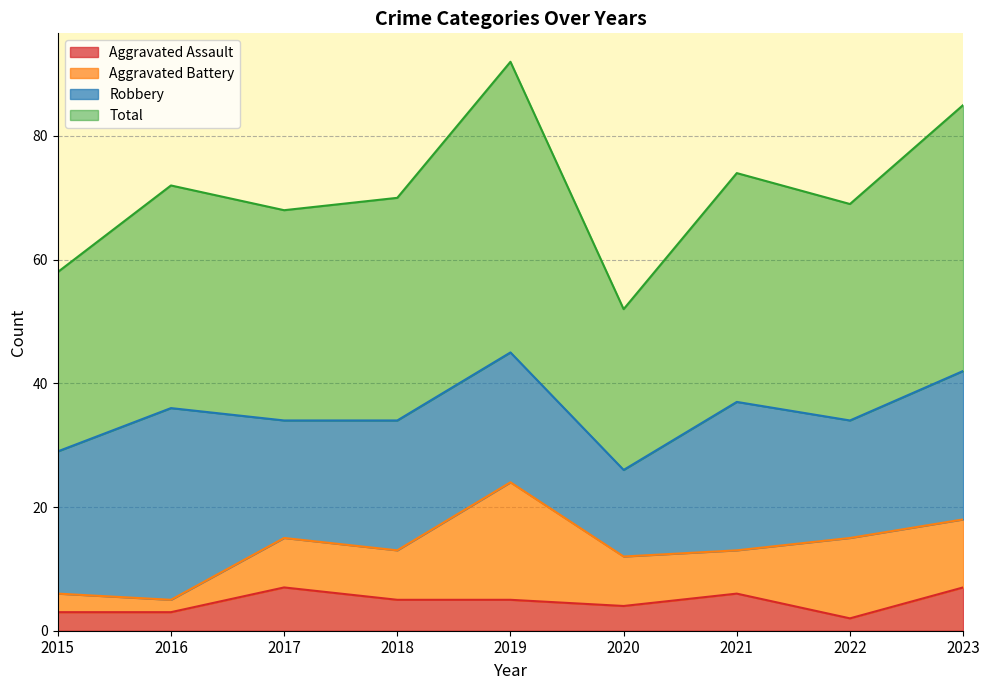

Which series changed the most between 2018 and 2021?

Total